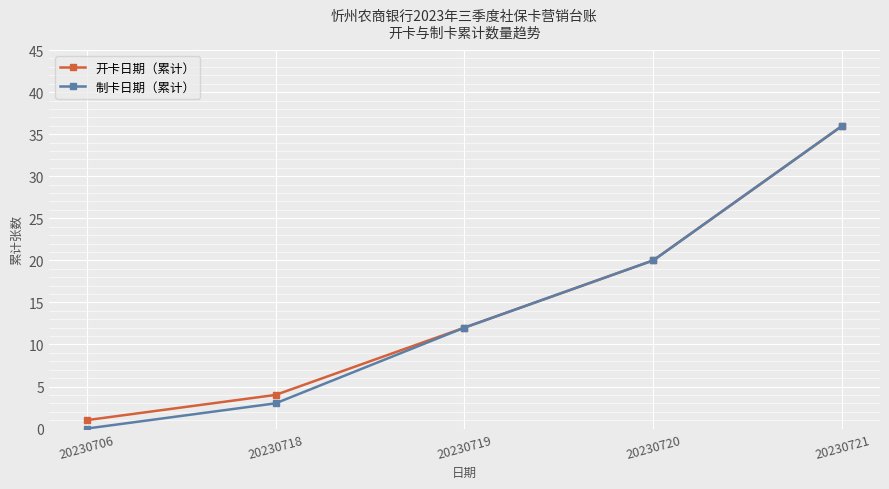

How many lines are shown in the chart?

2